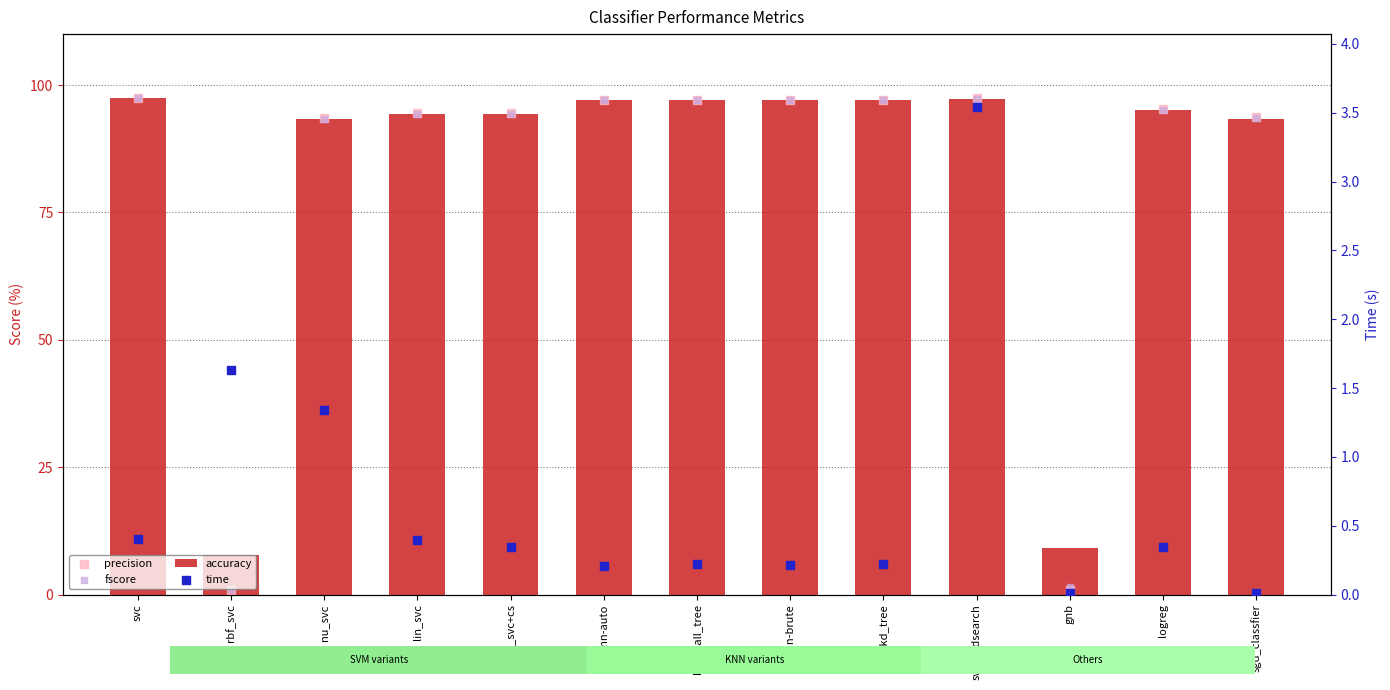

What is the total value across all series at logreg?

285.8